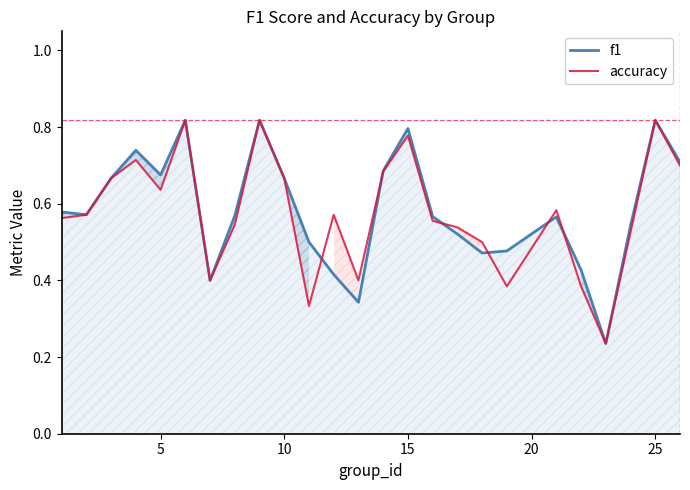

How many lines are shown in the chart?

2